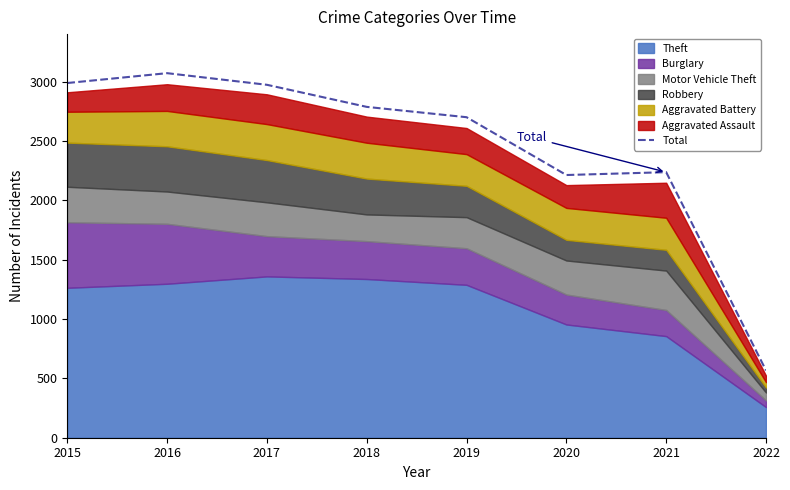

The Total series shows 2213 at 2020. True or false?

True